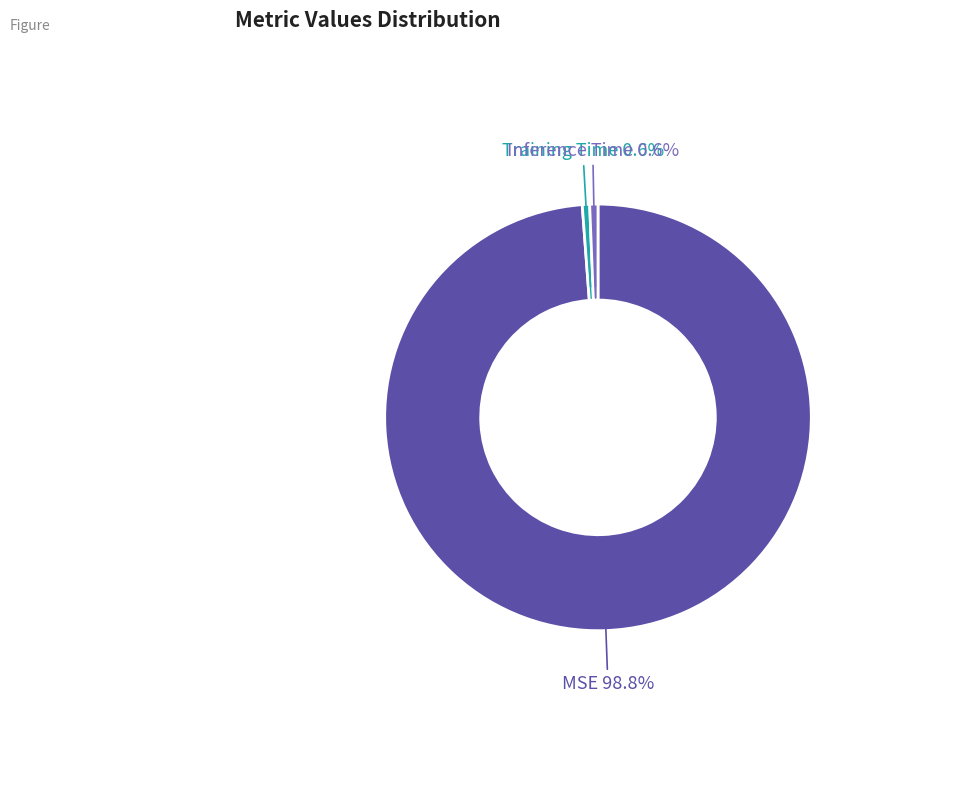

Does any single category account for the majority?

Yes